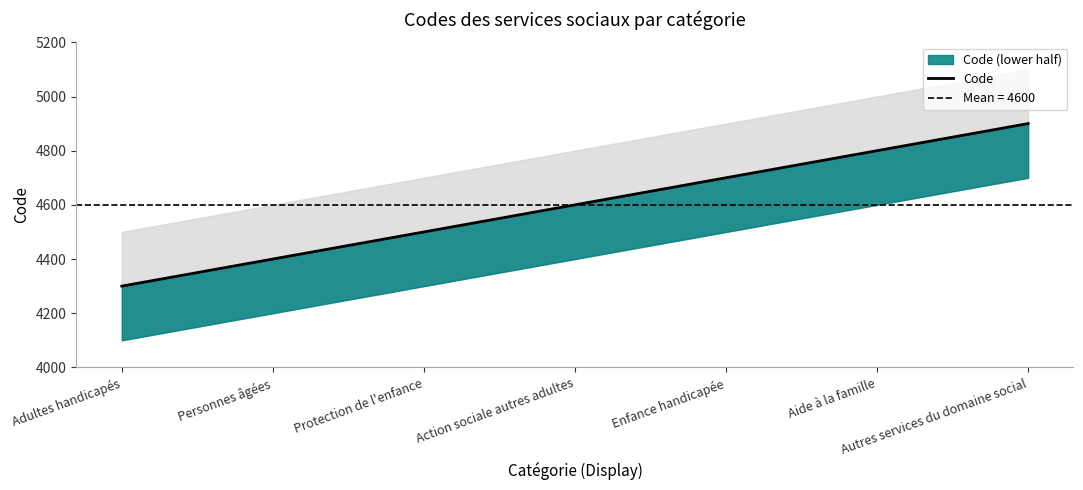

What position from the left is Aide à la famille?

6